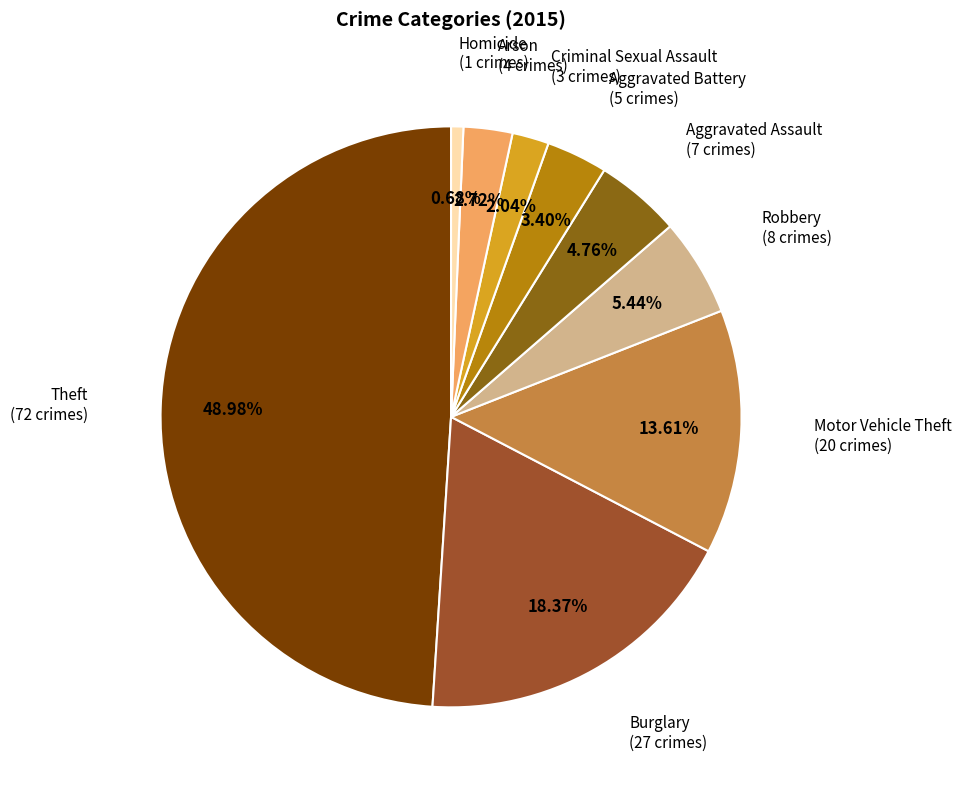

How many segments does this pie chart have?

9